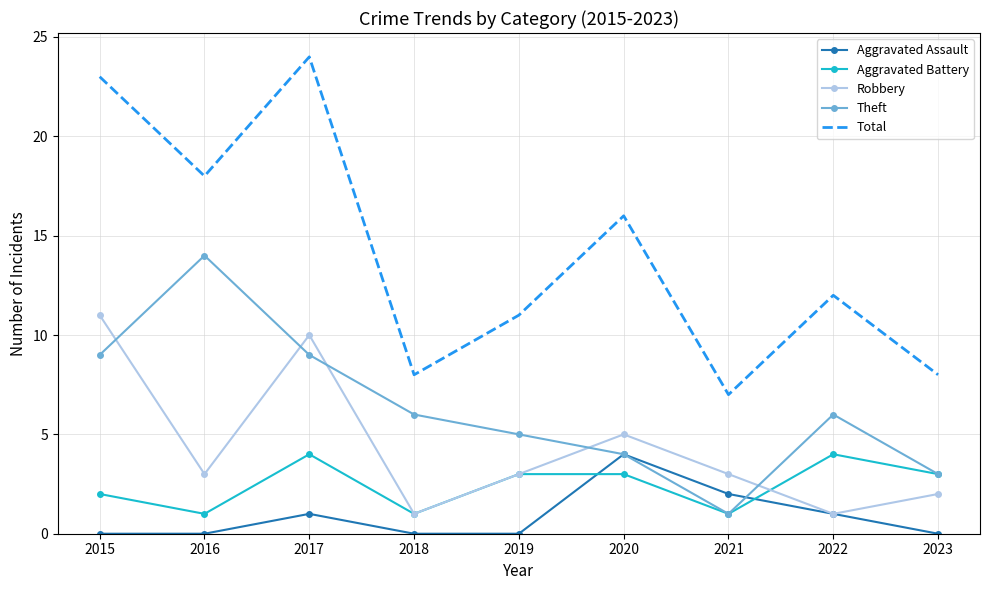

What is the sum of all Robbery values?

39